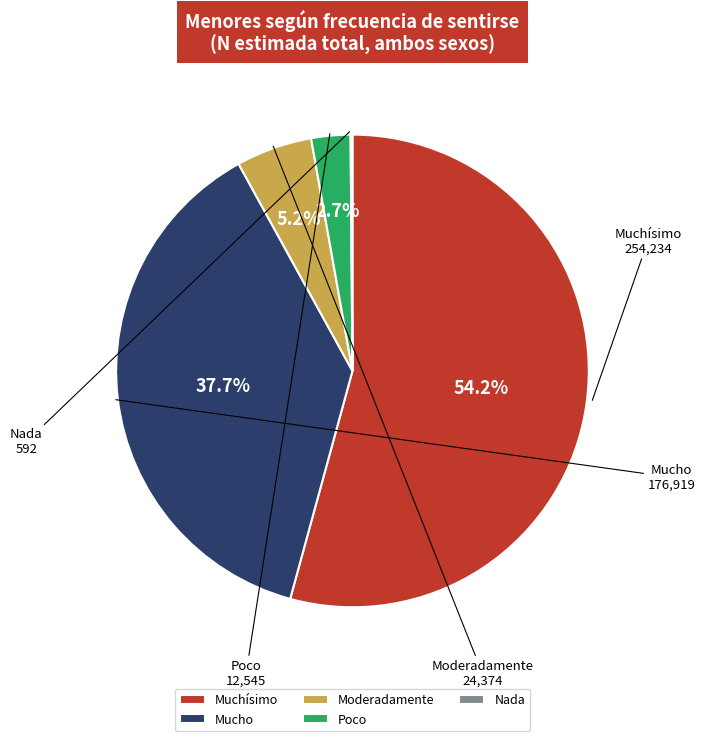

The Mucho slice represents 49% of the pie. True or false?

False